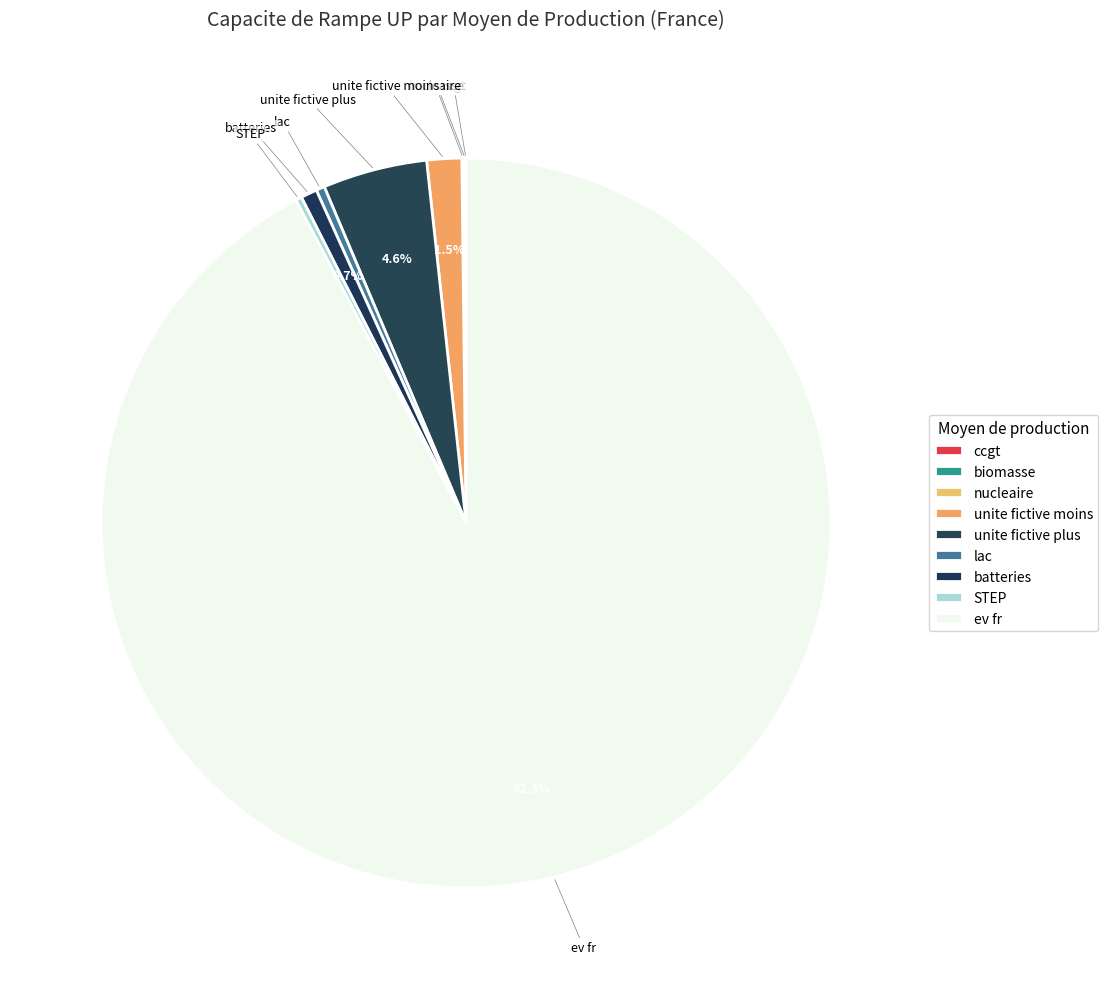

What is the majority slice?

ev fr